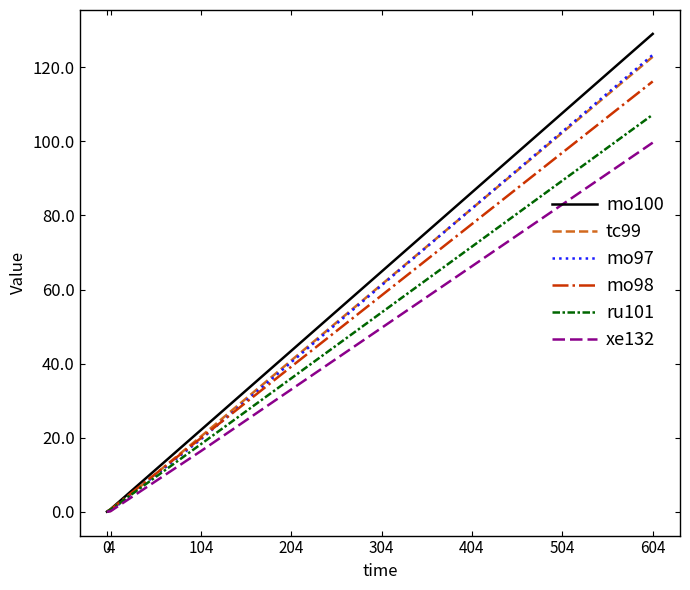

Which series has the largest range (max minus min)?

mo100